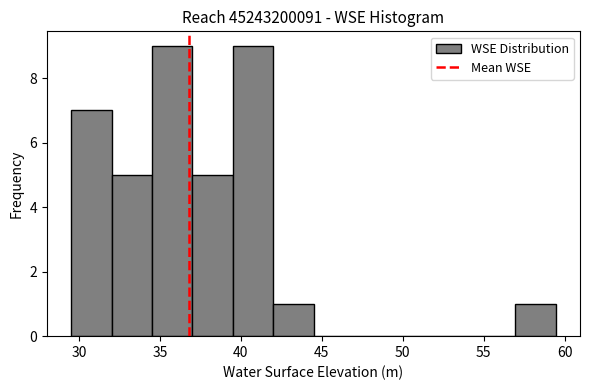

Reading left to right, list every bar in this chart as the range it spans on the x-axis followed by its height. Neither the bar edges nor the heights are printed on the chart, so give them approximately, as read against the axes.

29.5 to 32.0: 7
32.0 to 34.5: 5
34.5 to 37.0: 9
37.0 to 39.5: 5
39.5 to 42.0: 9
42.0 to 44.5: 1
44.5 to 47.0: 0
47.0 to 49.5: 0
49.5 to 52.0: 0
52.0 to 54.5: 0
54.5 to 57.0: 0
57.0 to 59.5: 1